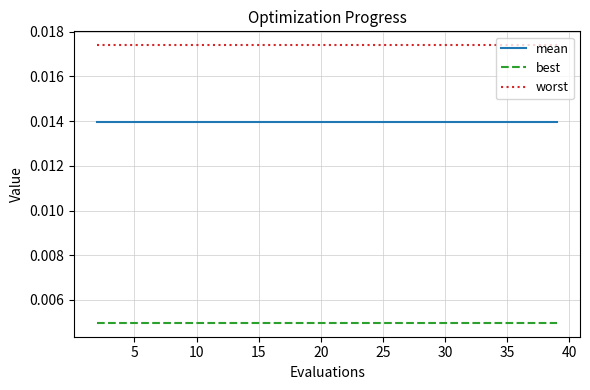

Is this an area chart (filled region under the line)?

No